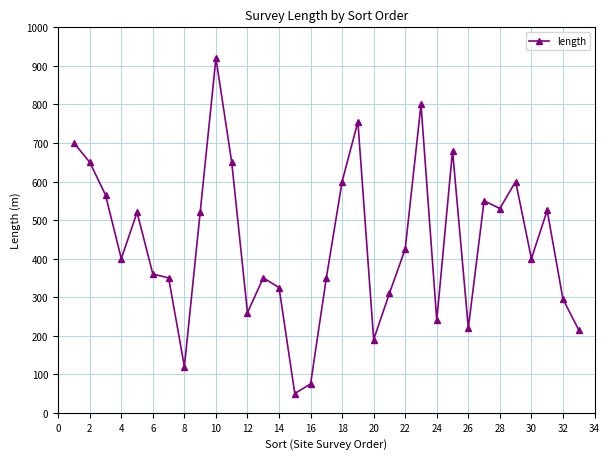

What is the difference between the maximum and minimum values?

870